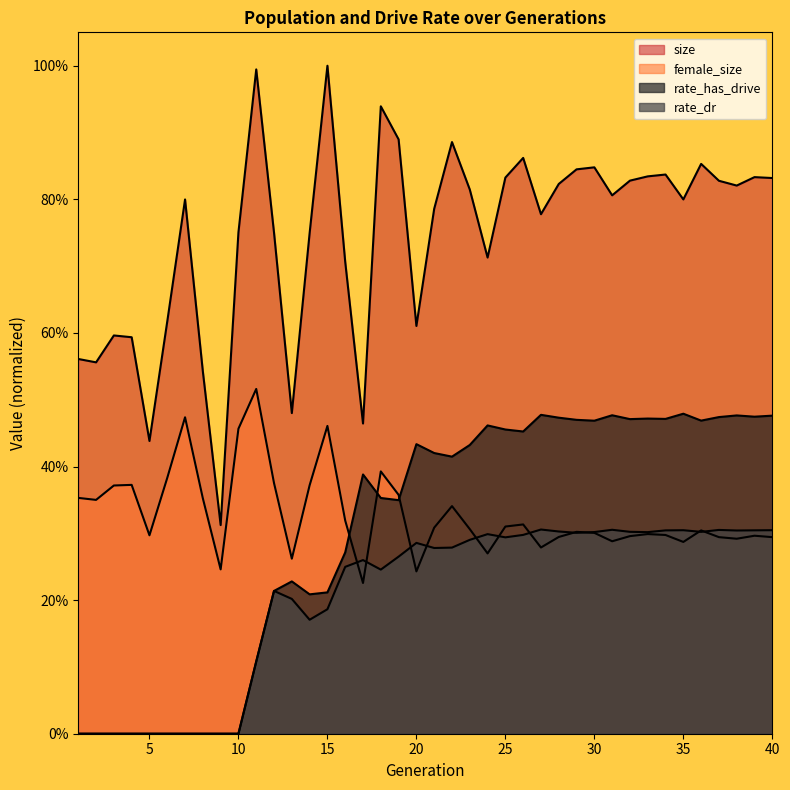

The value of rate_dr at 33 is 0.1. True or false?

False